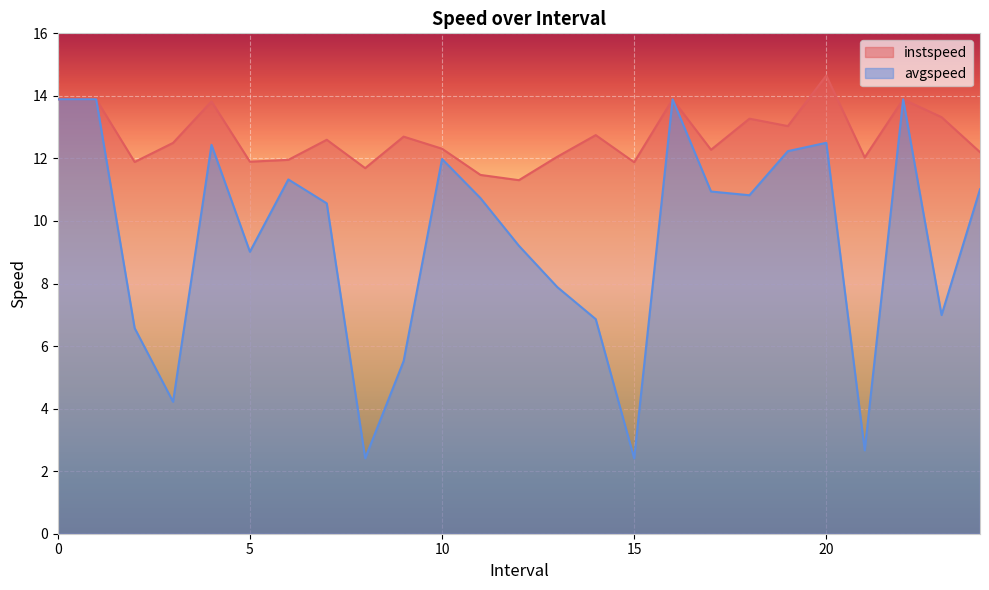

What is the difference between the instspeed values at 17.0 and 13.0?

0.2